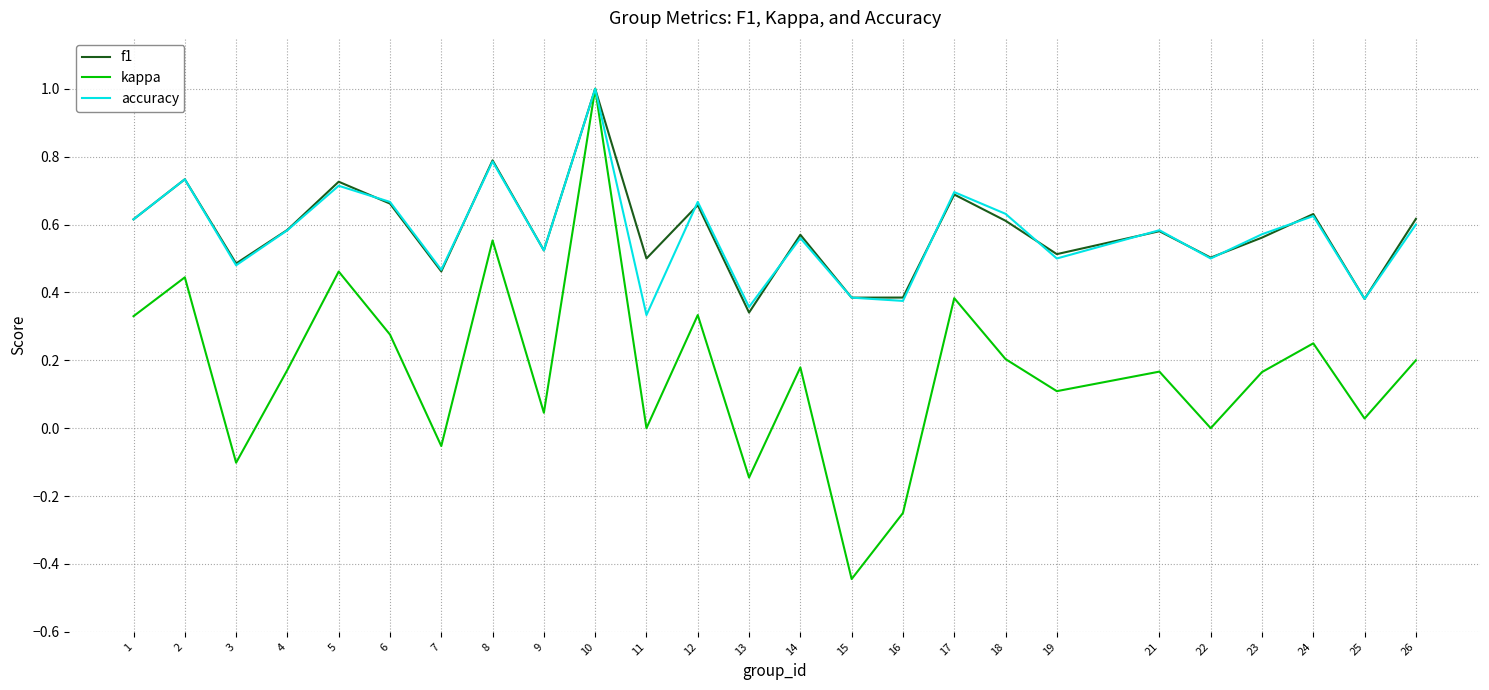

How many lines are shown in the chart?

3